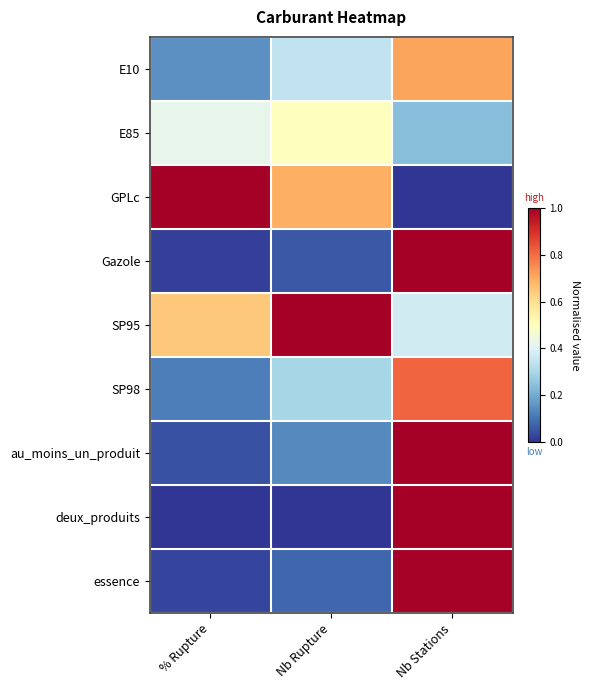

Rank the series by their maximum value, from lowest to highest.

E85, E10, SP98, essence, Gazole, GPLc, SP95, au_moins_un_produit, deux_produits